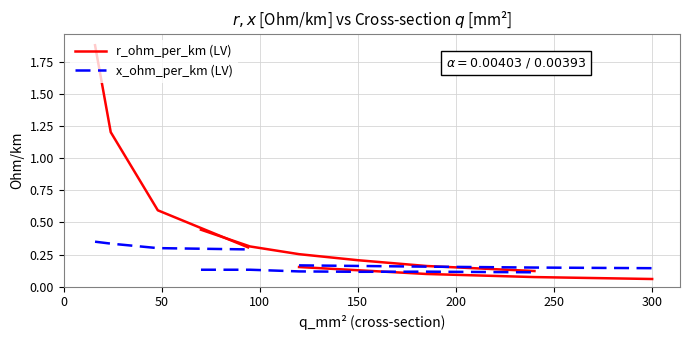

Rank the series by their average value, from highest to lowest.

r_ohm_per_km (LV), x_ohm_per_km (LV)